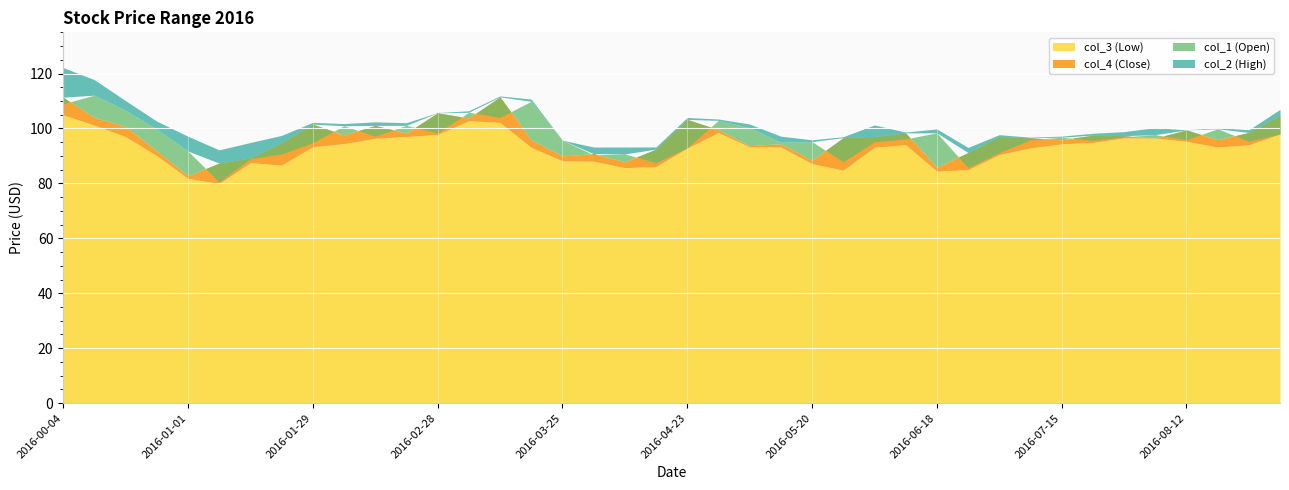

At how many categories does at least one series exceed 86?

40